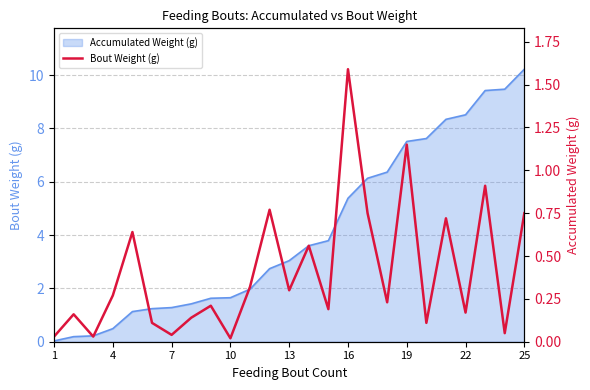

How many lines are shown in the chart?

1